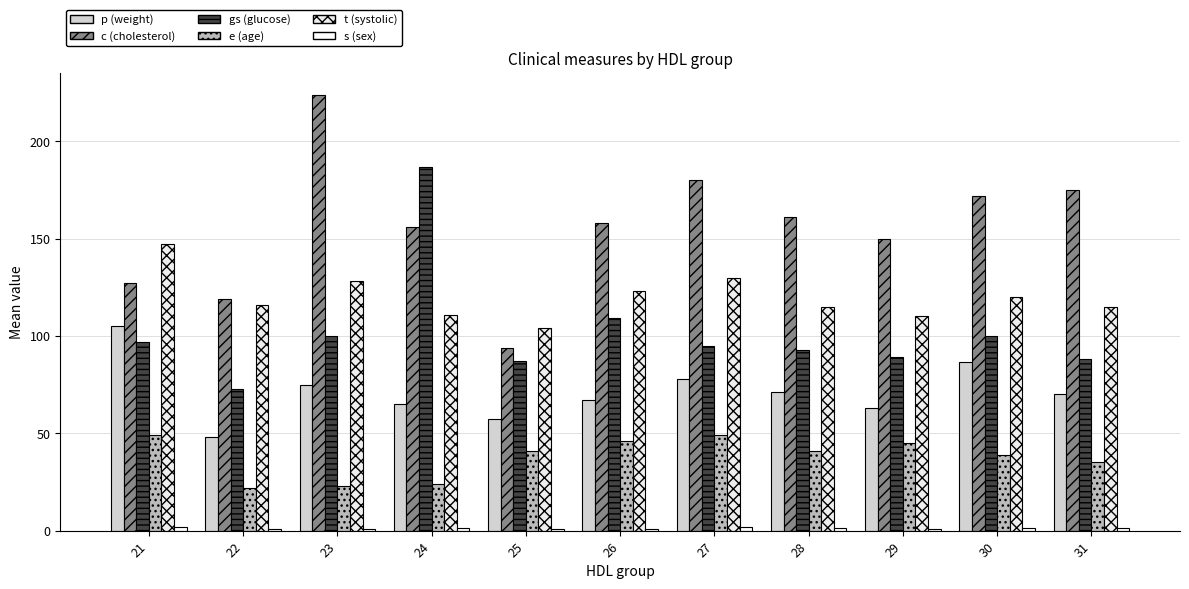

Is the value of gs (glucose) at 24 greater than the value of t (systolic) at 21?

Yes